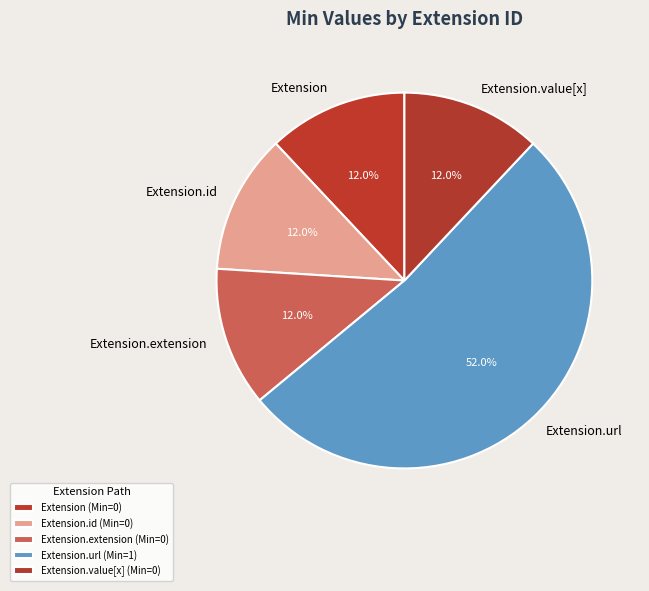

The Extension.id slice represents 1% of the pie. True or false?

False